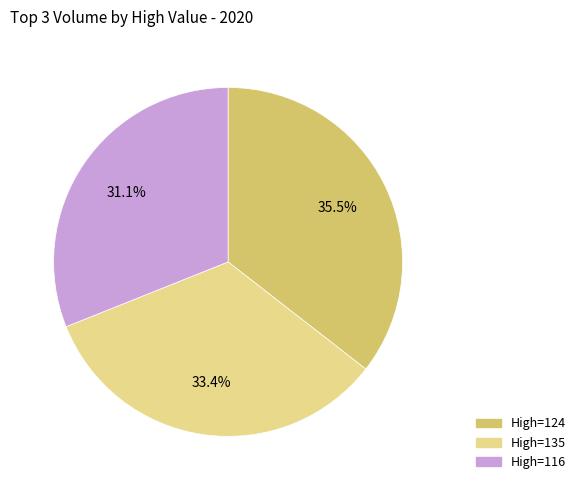

Is there a majority slice in this chart?

No